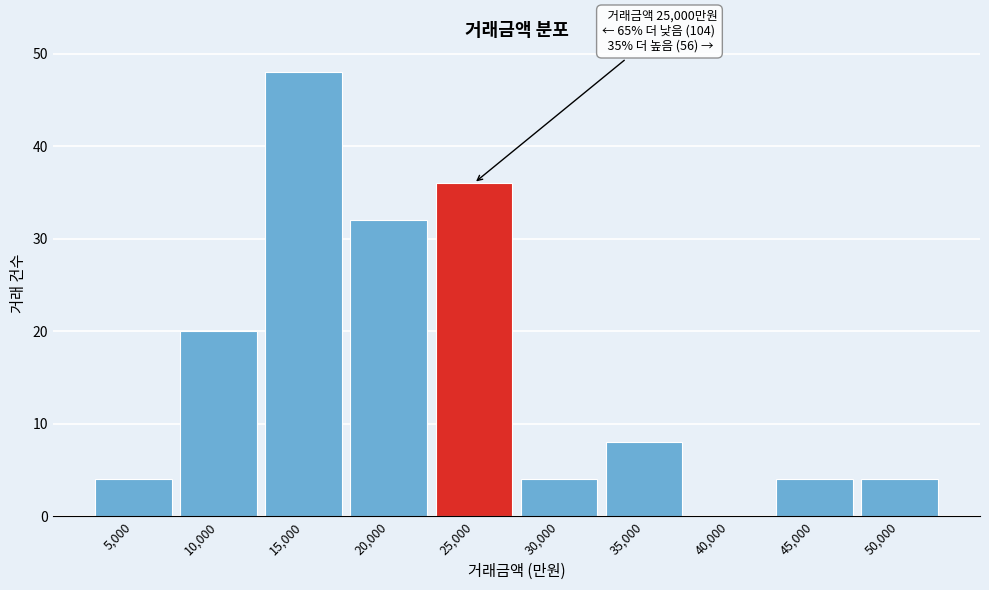

Reading right to left, list all the values displayed in this chart.

50,000=4	45,000=4	40,000=0	35,000=8	30,000=4	25,000=36	20,000=32	15,000=48	10,000=20	5,000=4